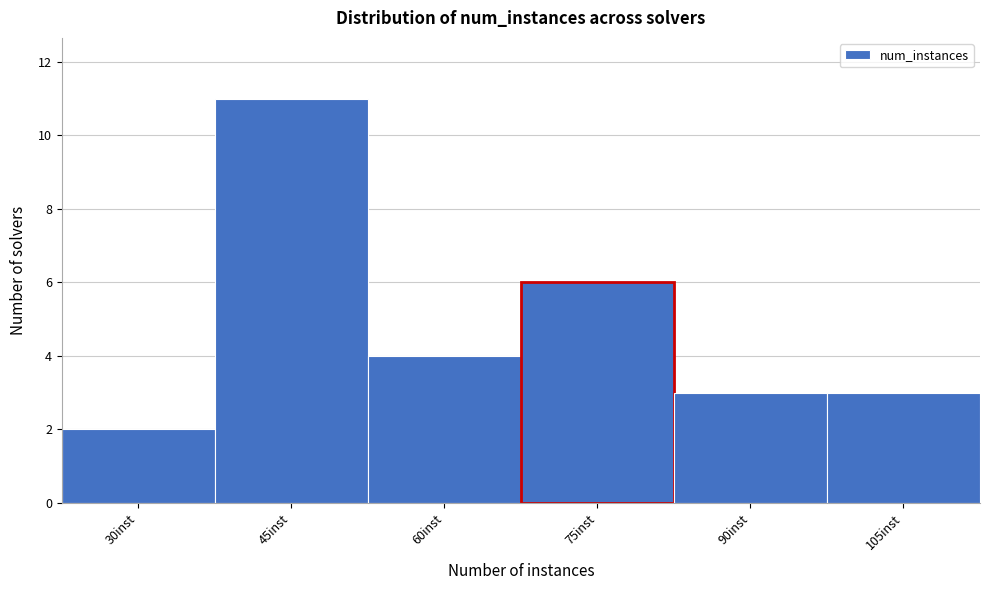

Reading right to left, list all the values displayed in this chart.

3	3	6	4	11	2